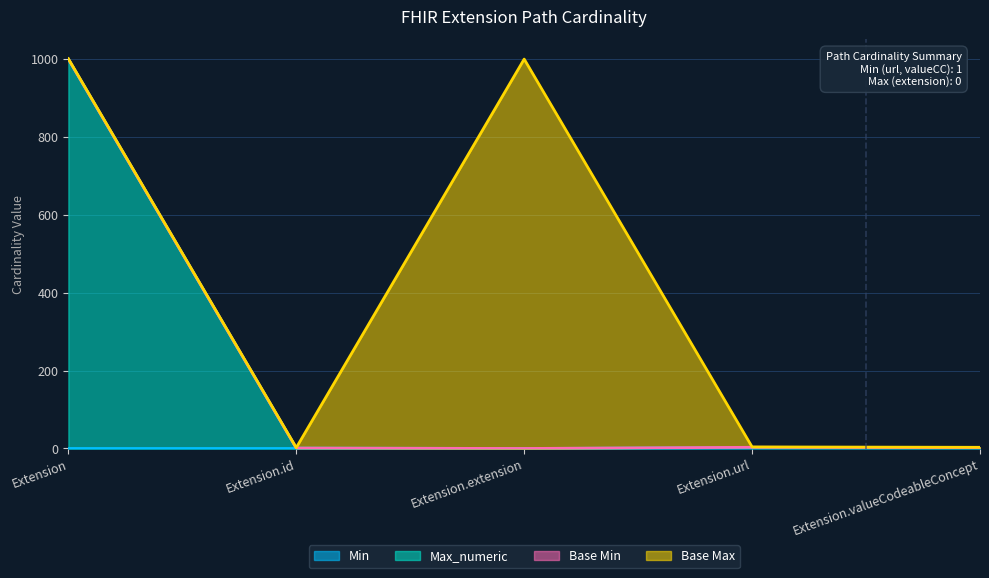

Where does the Max_numeric series first go above 2?

Extension